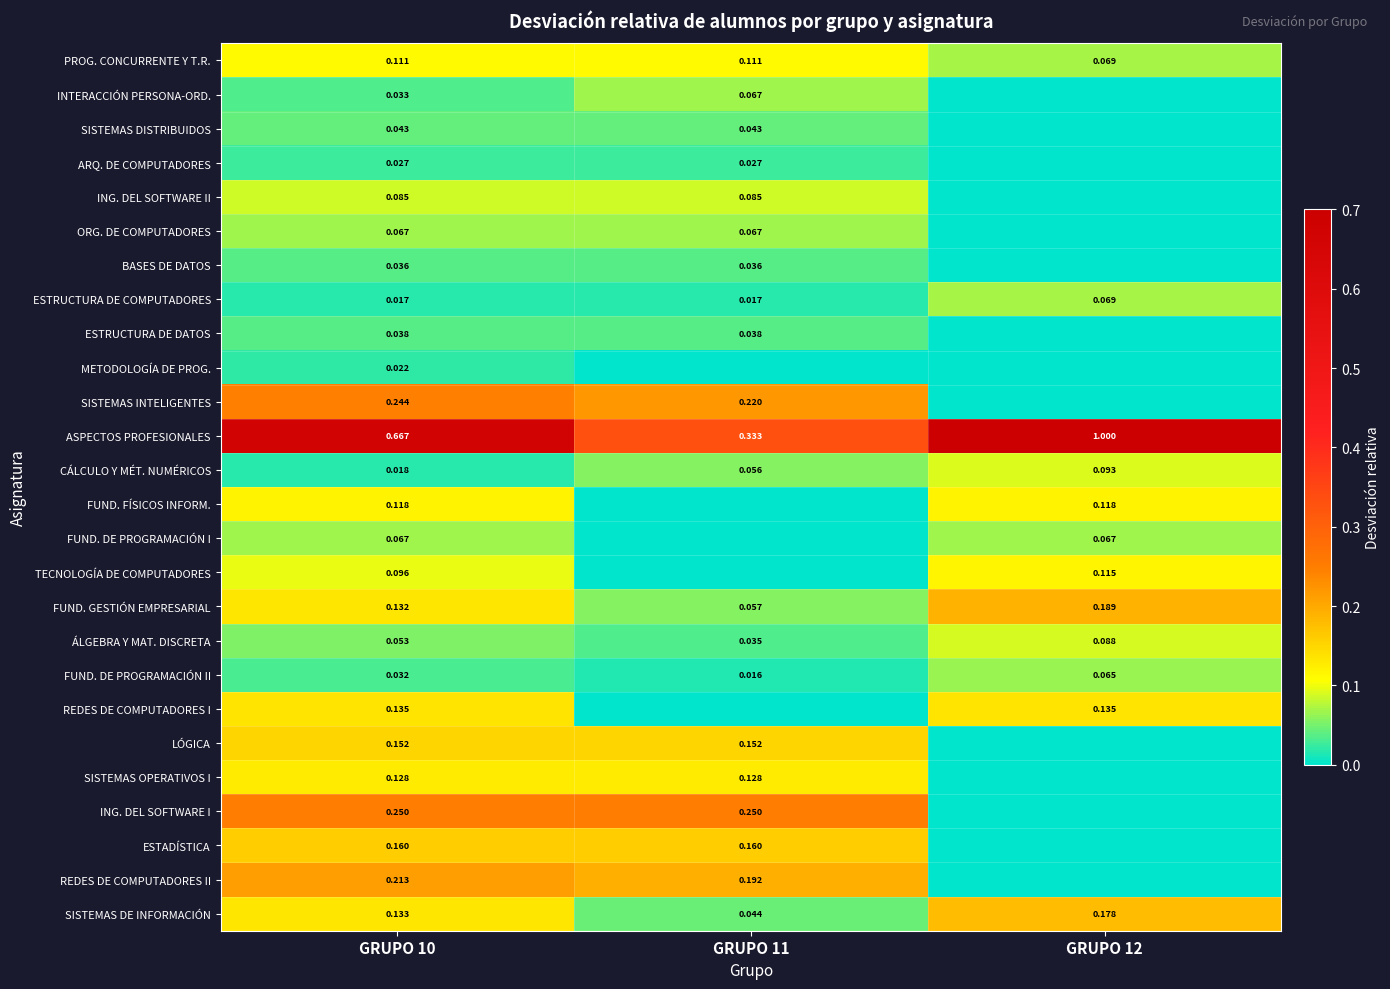

Rank the categories by METODOLOGÍA DE PROG. value from lowest to highest.

GRUPO 11, GRUPO 12, GRUPO 10